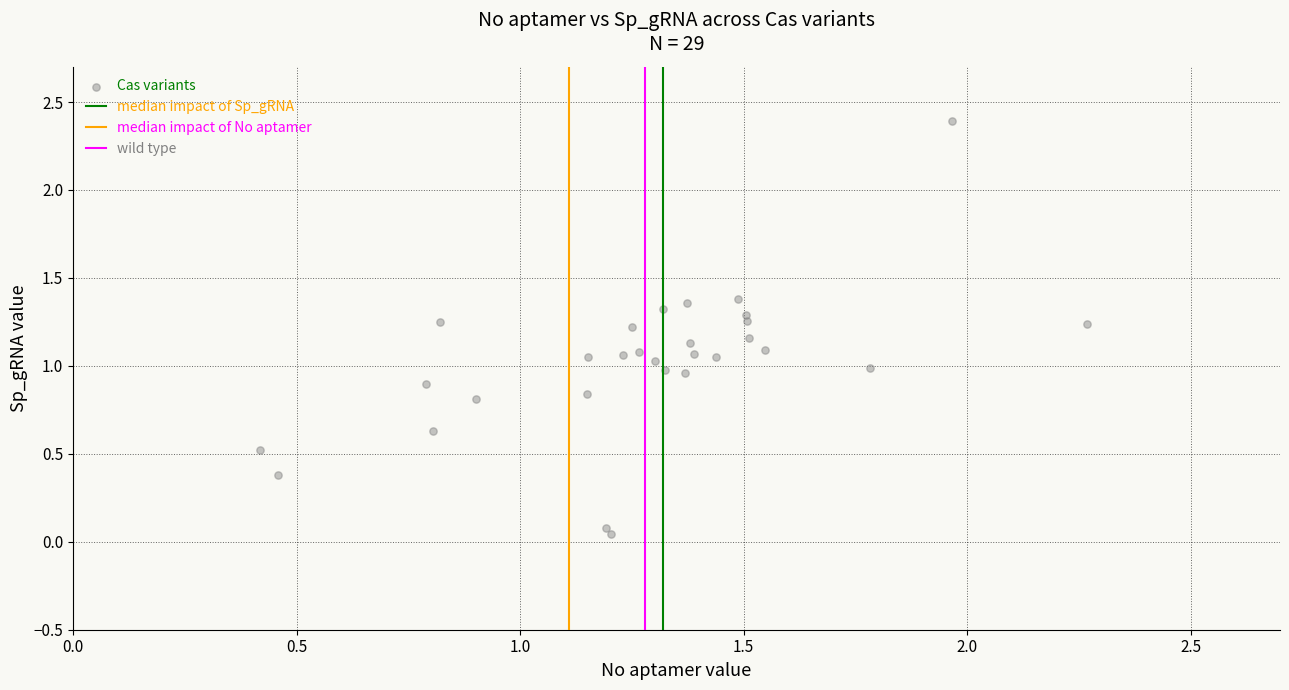

What is the range of X values (max minus min)?

1.8